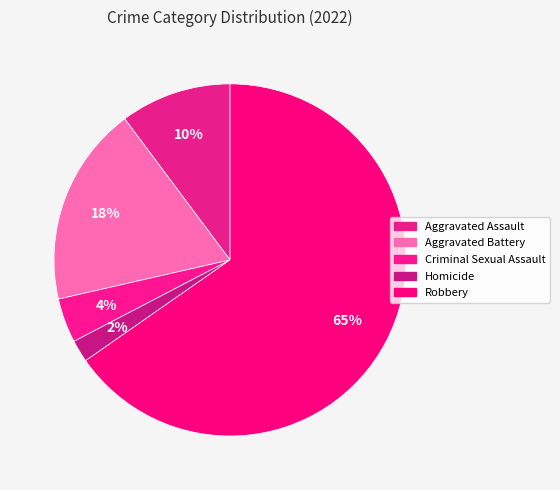

Is it true that Homicide is 9% of the pie?

False